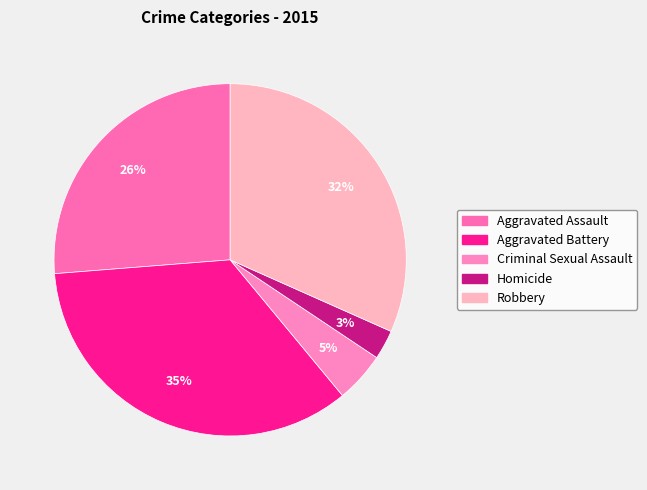

How many segments does this pie chart have?

5